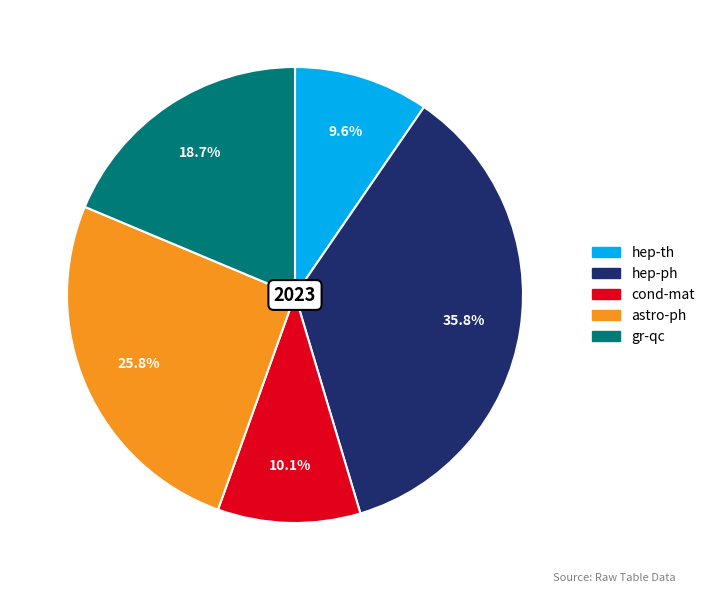

Does cond-mat account for over 50% of the chart?

No